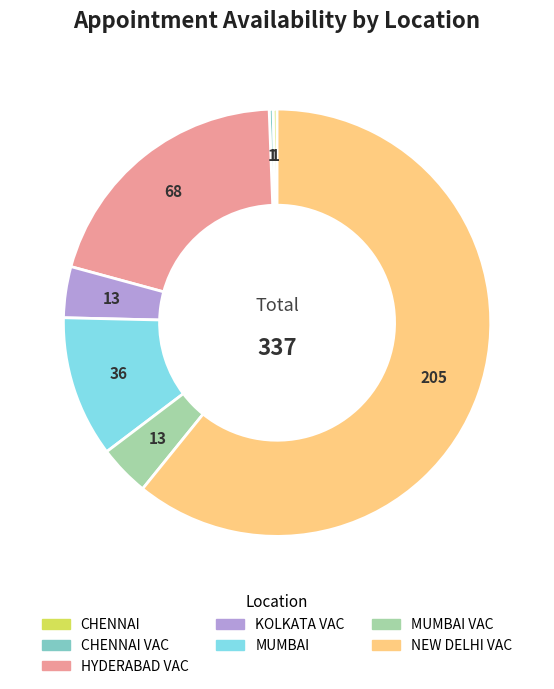

Is there any slice that represents more than half of the pie?

Yes